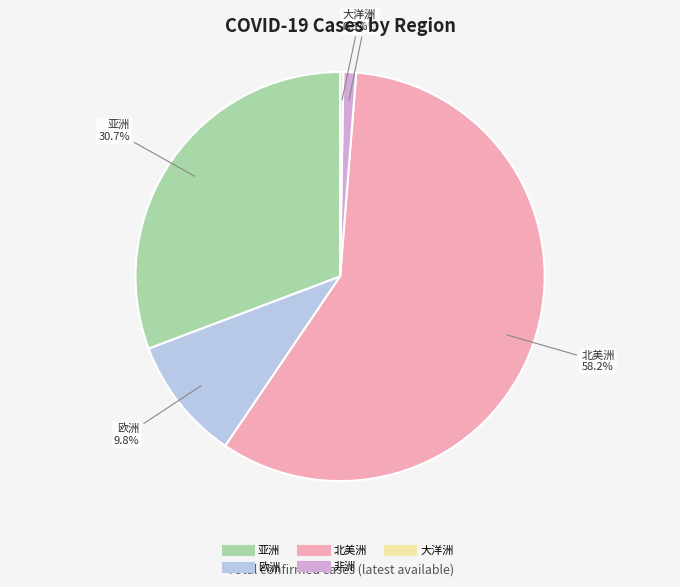

To the nearest percent, what is the average slice percentage?

20%